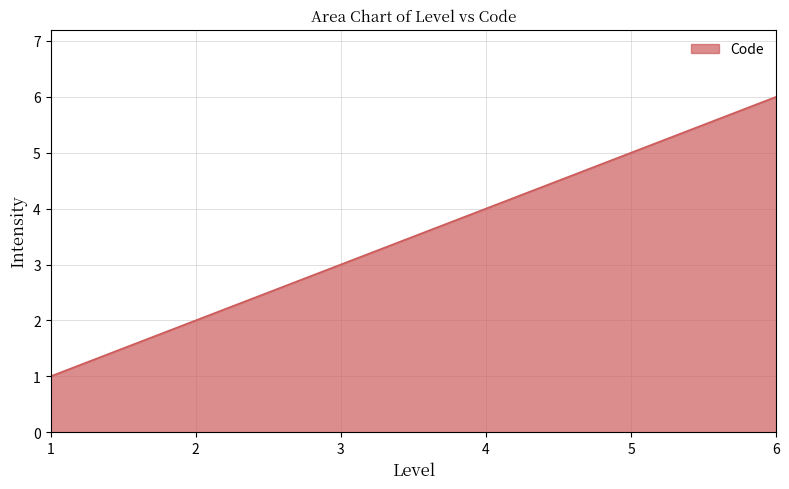

What is the change in value from 2 to 3?

+1